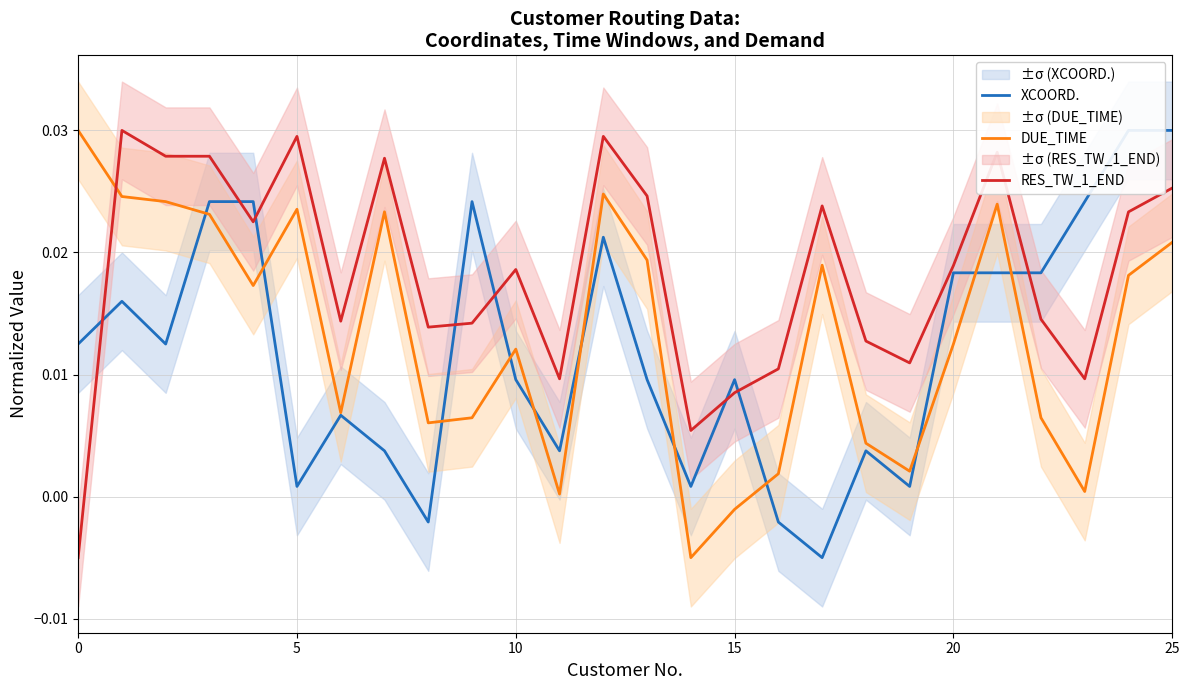

How many times do DUE_TIME and XCOORD. cross each other?

11